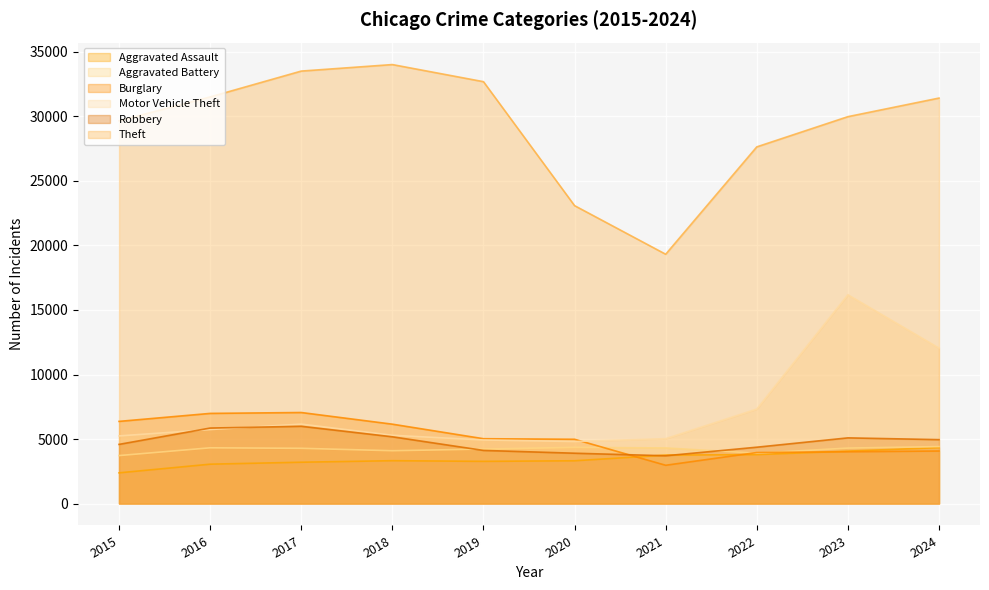

Which series ends up on top after the final intersection of Burglary and Robbery?

Robbery